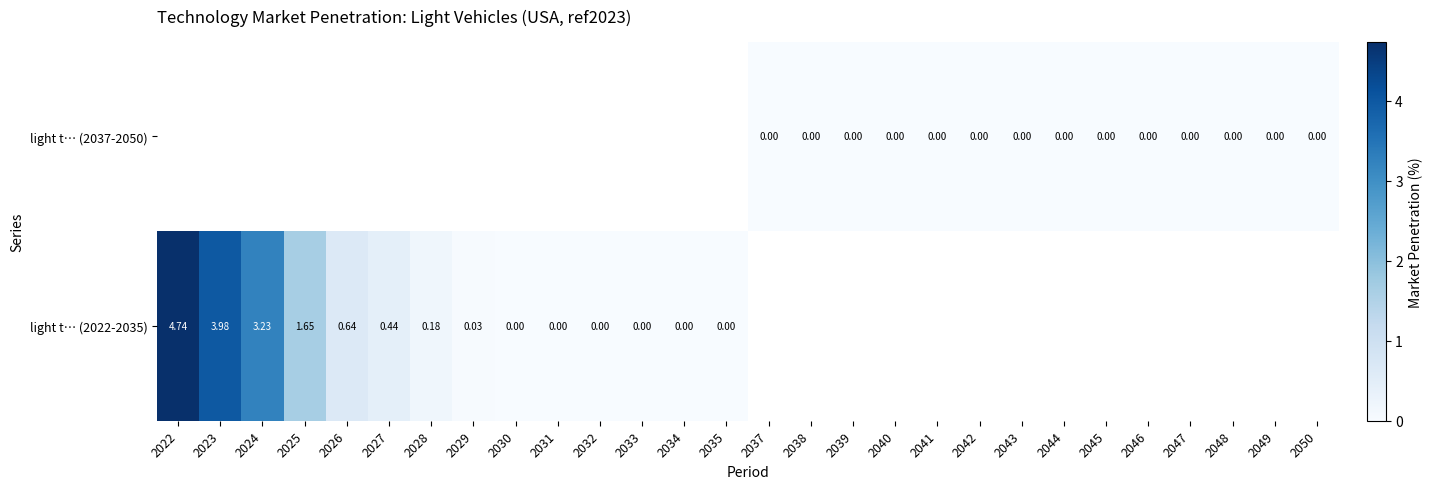

Between 2033 and 2028, which is larger?

2028